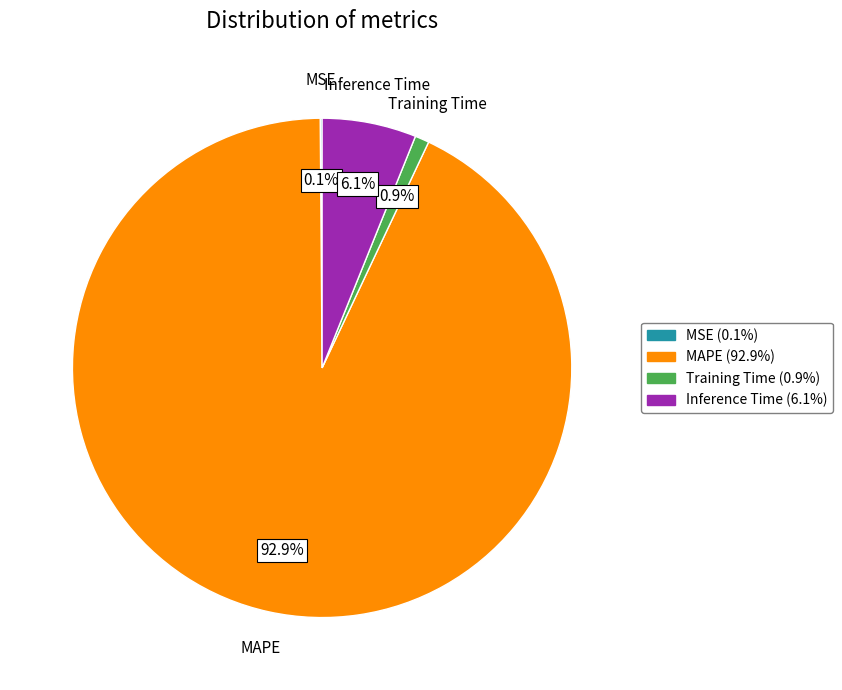

Which slice is the largest?

MAPE